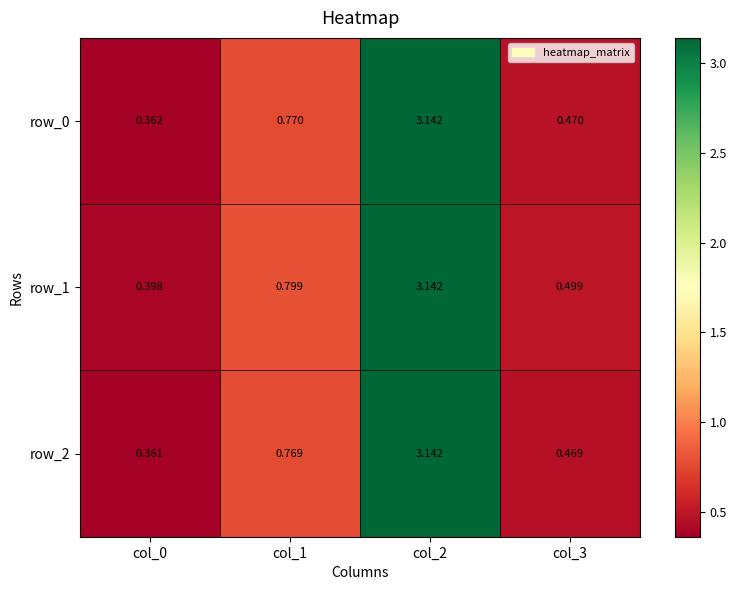

Is the value of row_2 at col_1 greater than the value of row_0 at col_1?

No